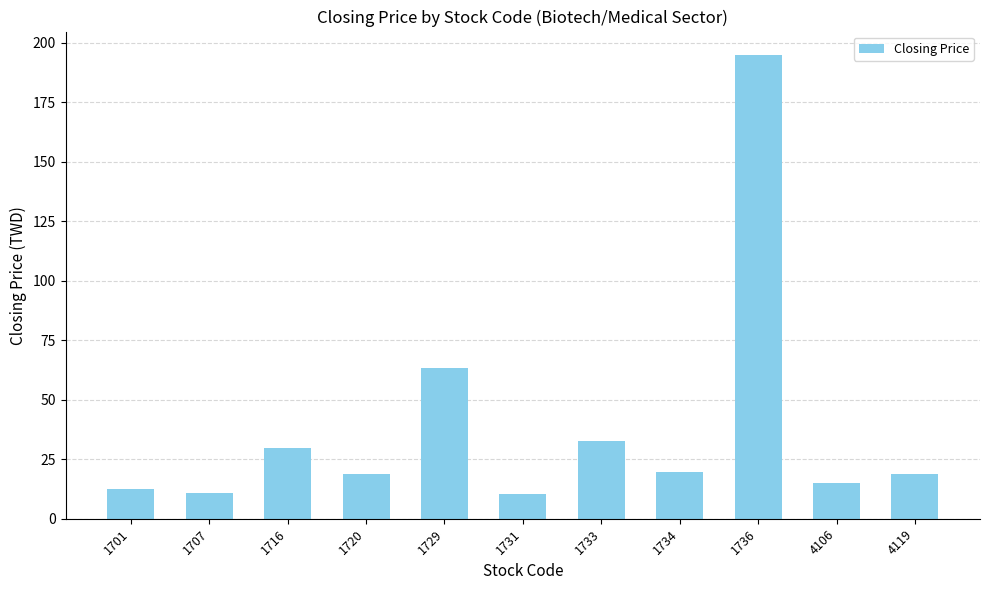

What is the greatest value displayed?

195.0